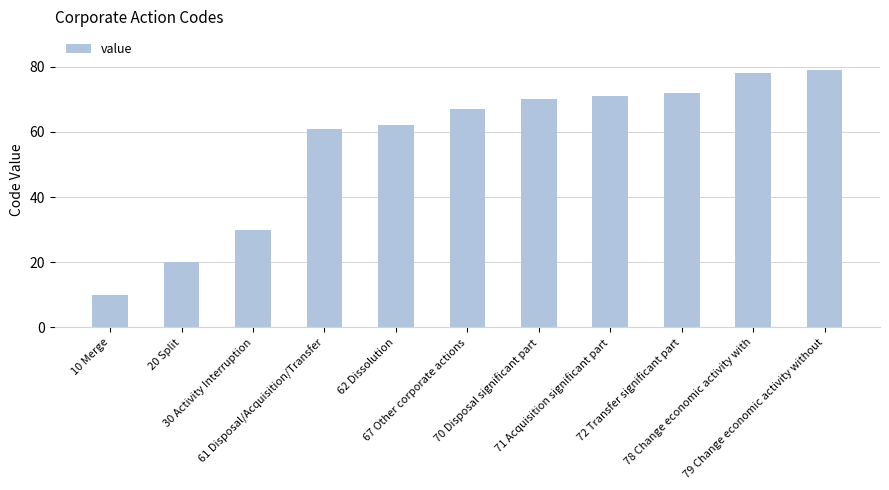

How many distinct data groups are displayed?

1